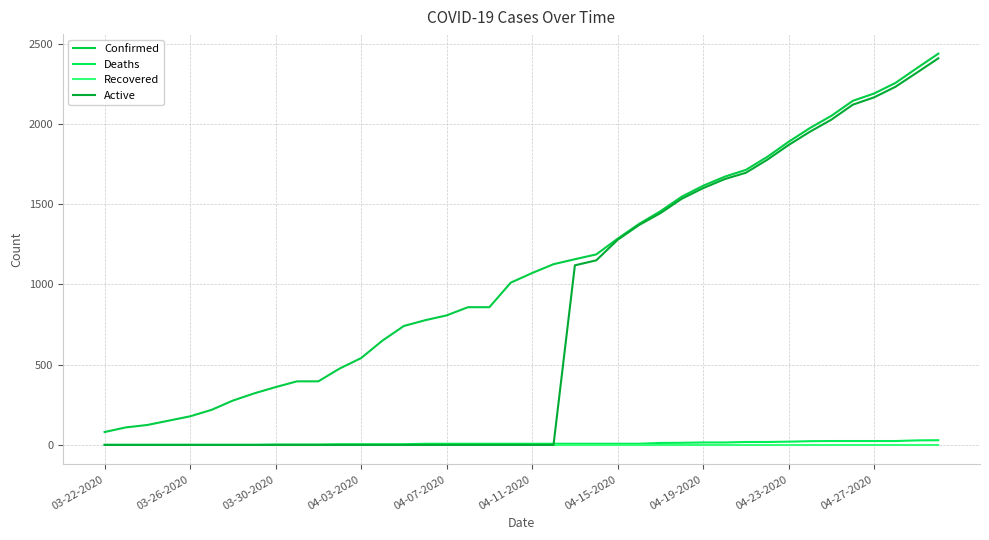

What is the difference between the maximum and minimum values in the Active series?

2409